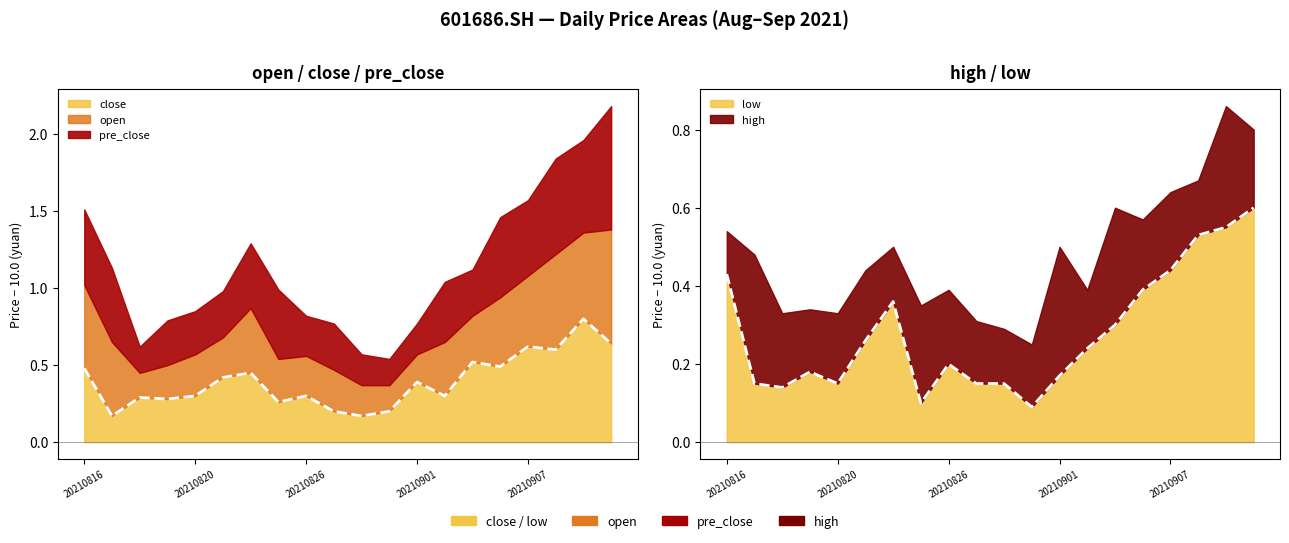

How many lines are shown in the chart?

5